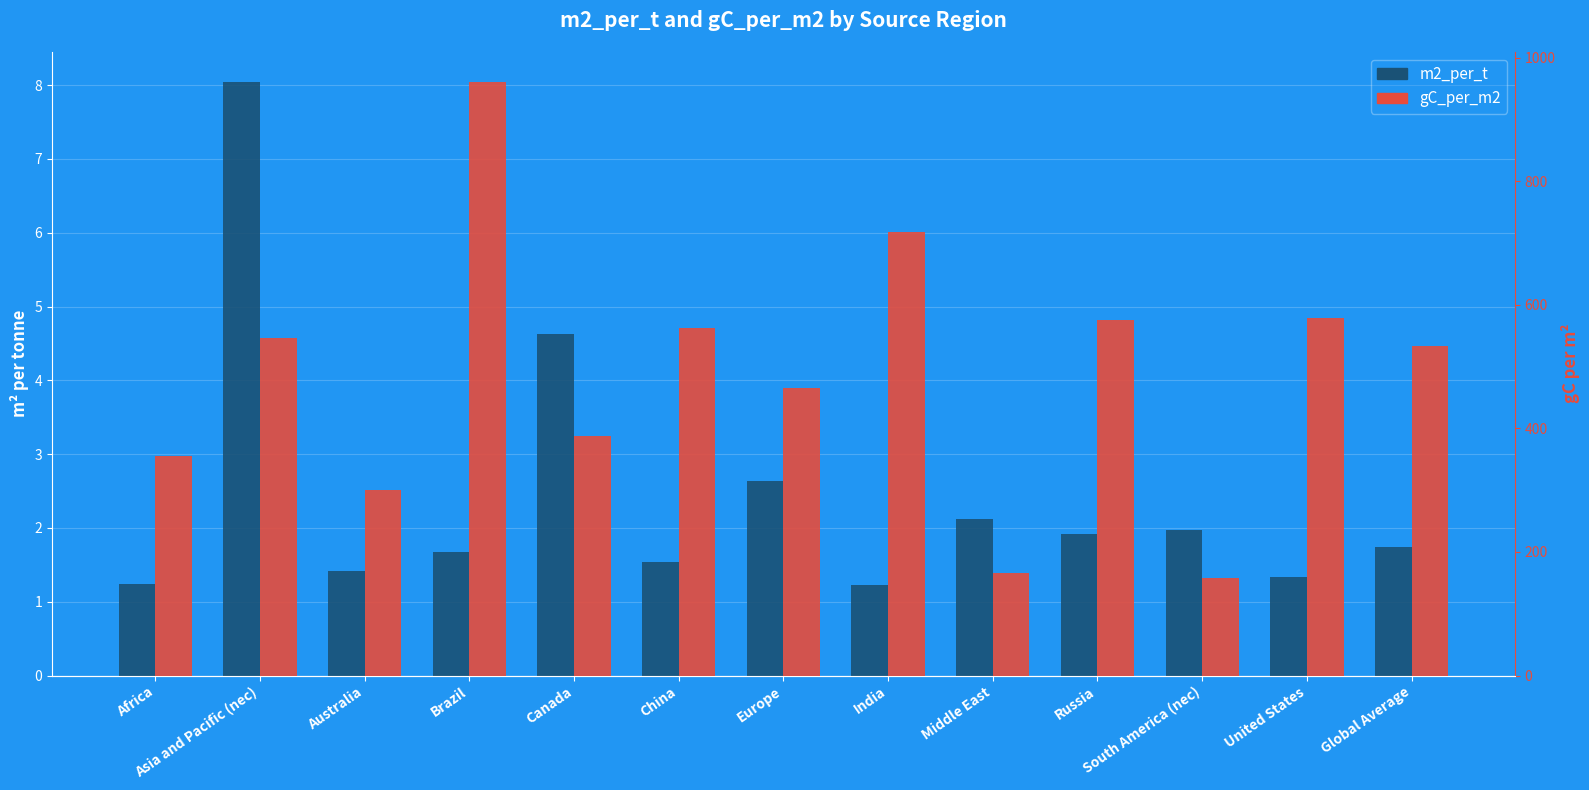

List the labels in order of m2_per_t value, smallest first.

India, Africa, United States, Australia, China, Brazil, Global Average, Russia, South America (nec), Middle East, Europe, Canada, Asia and Pacific (nec)